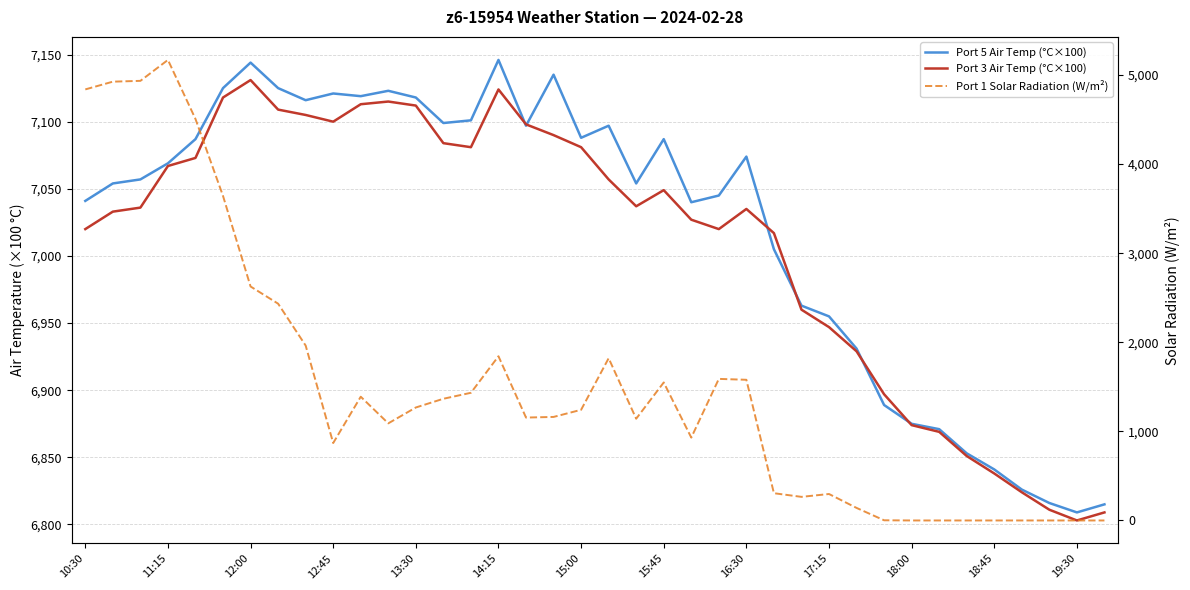

At which label does Port 1 Solar Radiation (W/m²) first exceed 1242?

10:30